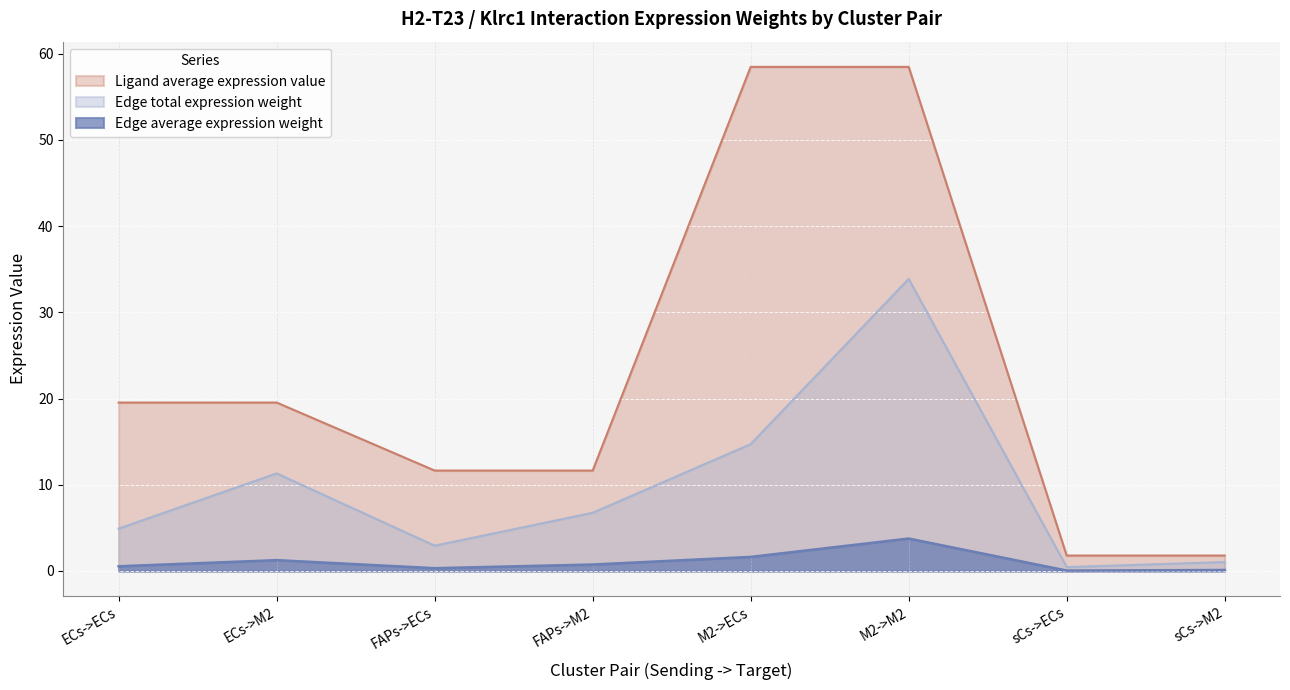

What is the spread (max minus min) of values at sCs->ECs?

1.7